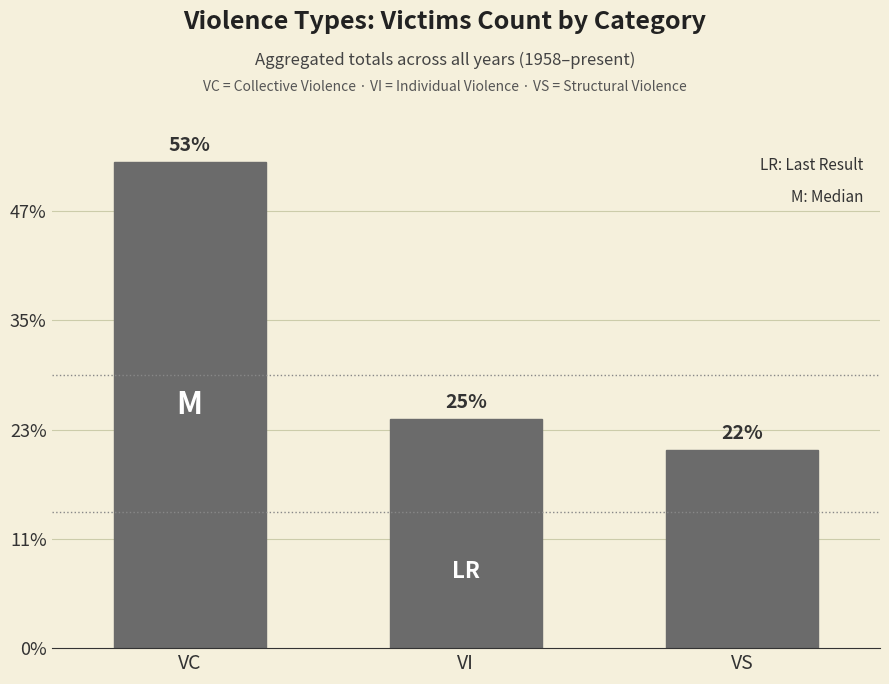

What is the ratio of the value at VI to the value at VS?

1.2